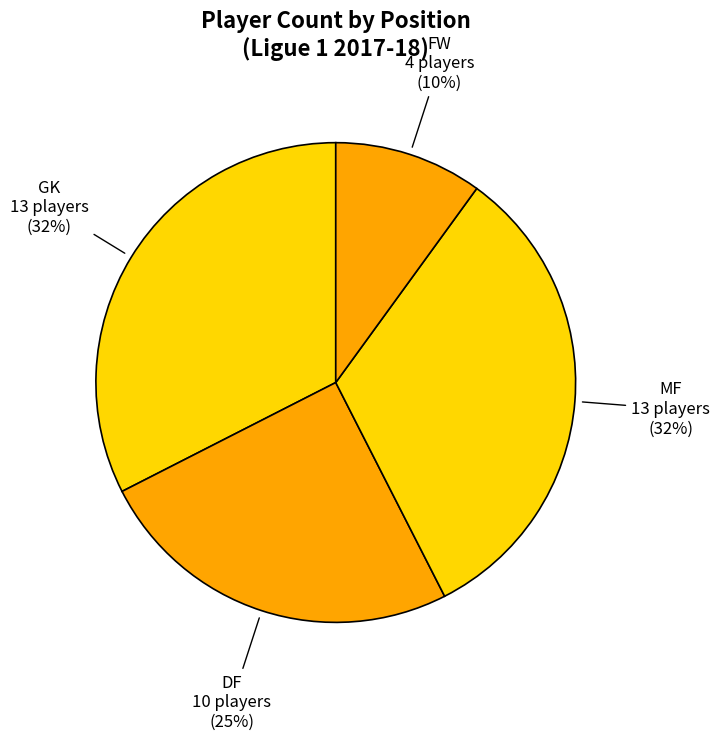

How many segments does this pie chart have?

4